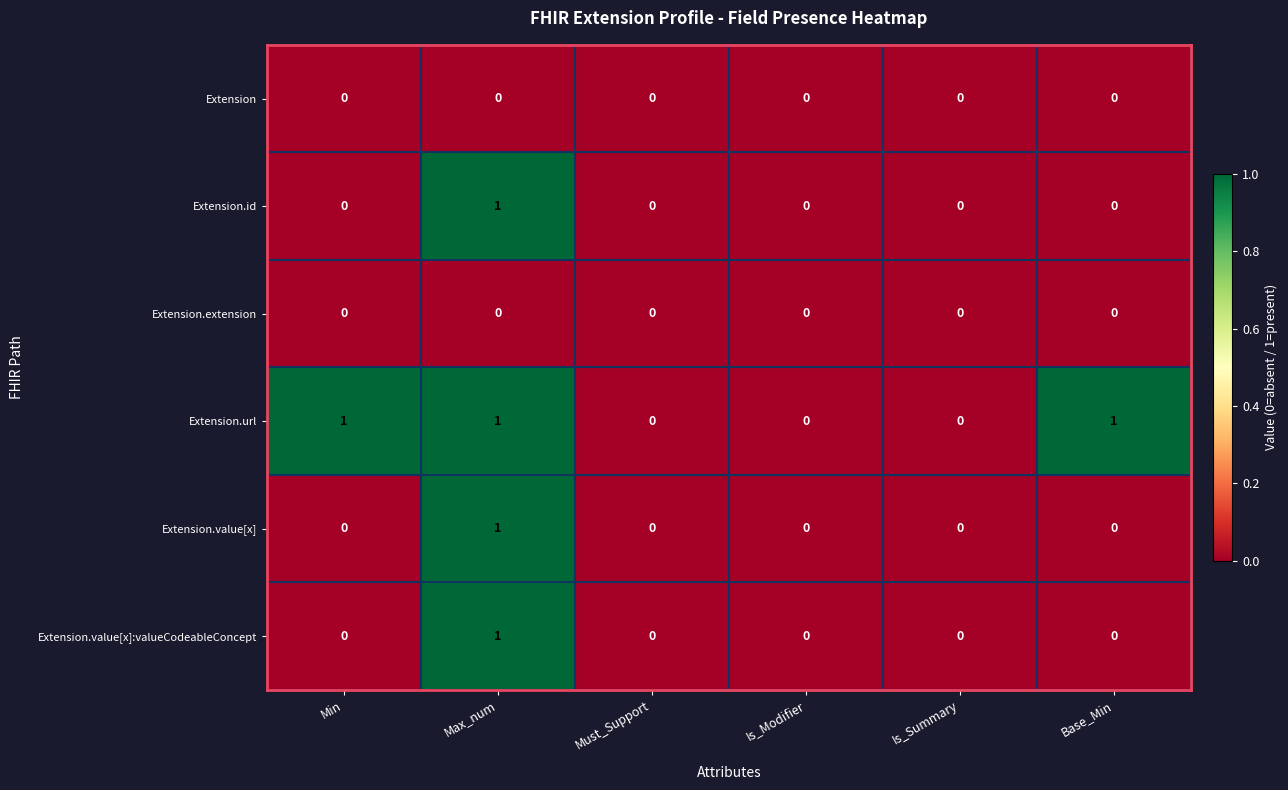

At which category is the sum across all series the highest?

Max_num